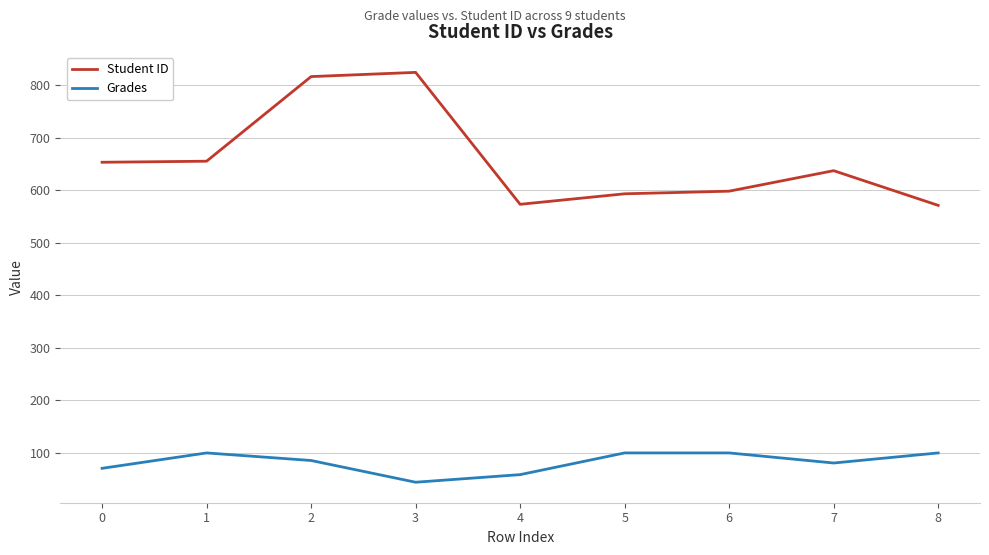

Does the chart have visible grid lines?

Yes